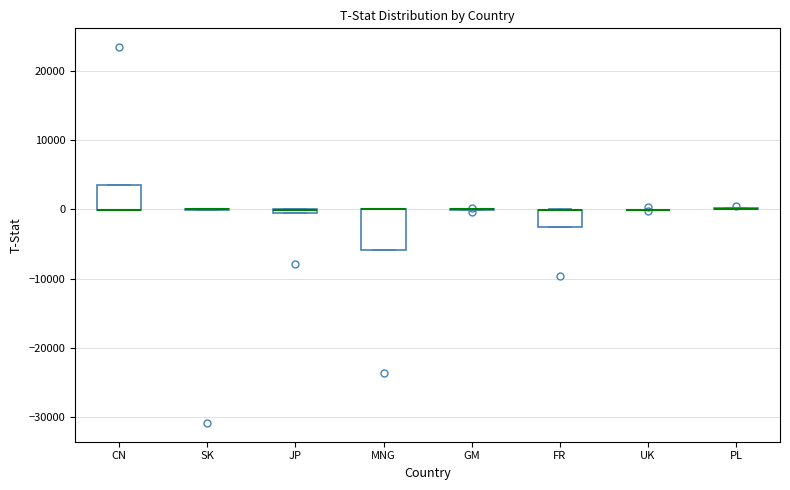

Where is the lower edge of the box for CN on the y-axis? The values are not printed on the chart, so give them approximately, as read against the axis.

0